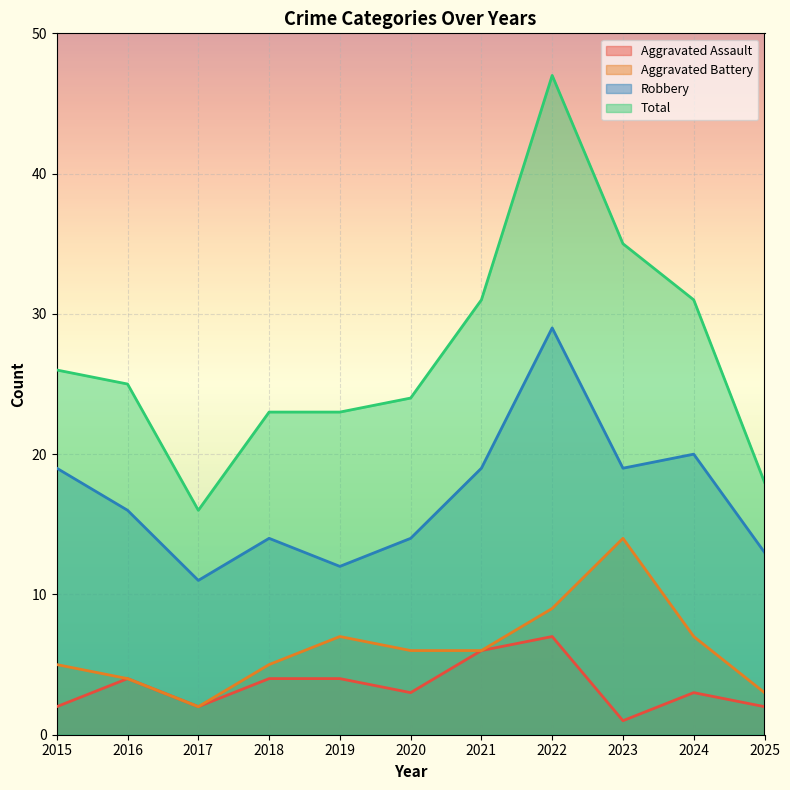

Reading left to right, transcribe all the data shown in this chart.

Aggravated Assault: 2015=2	2016=4	2017=2	2018=4	2019=4	2020=3	2021=6	2022=7	2023=1	2024=3	2025=2
Aggravated Battery: 2015=5	2016=4	2017=2	2018=5	2019=7	2020=6	2021=6	2022=9	2023=14	2024=7	2025=3
Robbery: 2015=19	2016=16	2017=11	2018=14	2019=12	2020=14	2021=19	2022=29	2023=19	2024=20	2025=13
Total: 2015=26	2016=25	2017=16	2018=23	2019=23	2020=24	2021=31	2022=47	2023=35	2024=31	2025=18